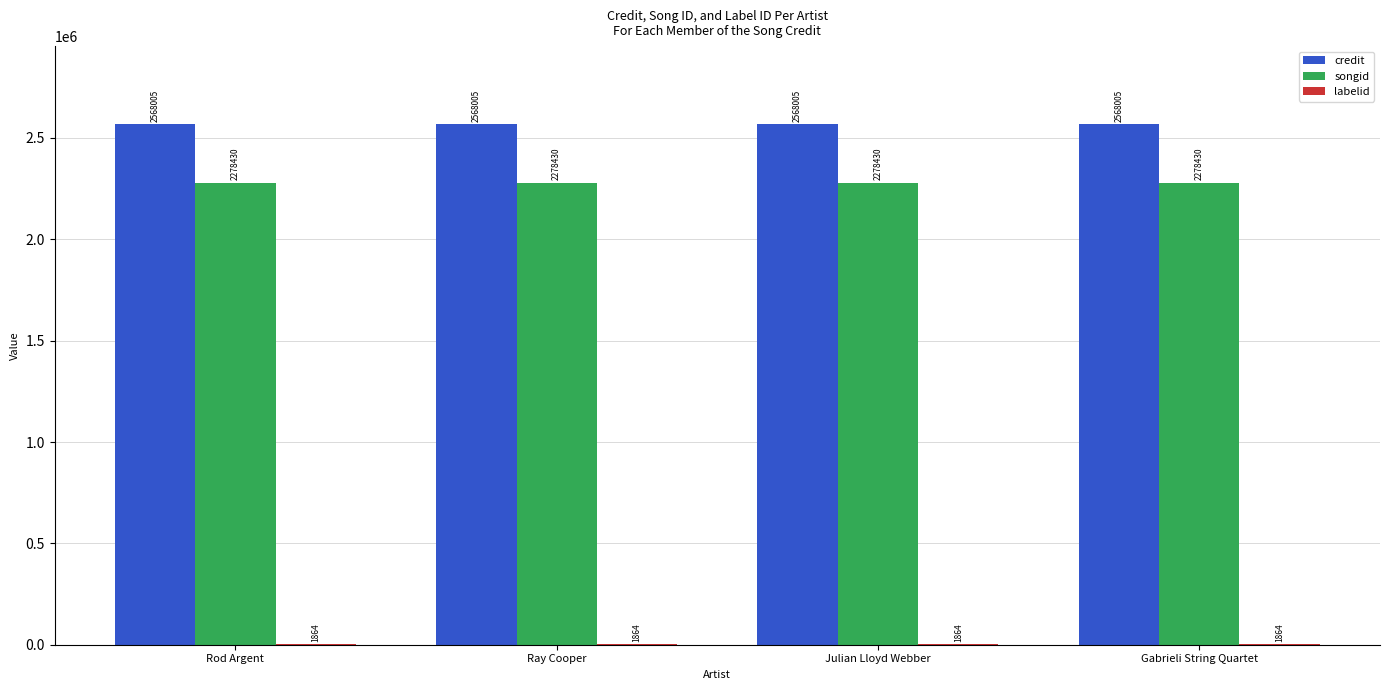

True or false: credit has a value of 2568005 at Ray Cooper.

True